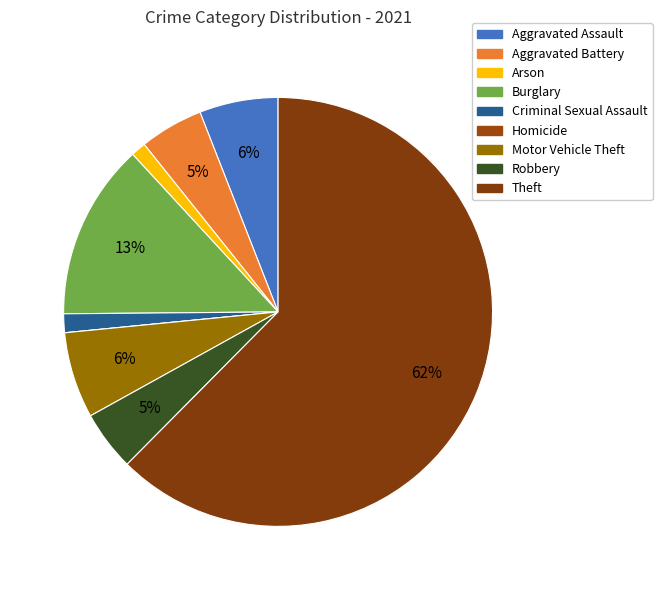

Do Burglary and Robbery together represent more than half of the pie?

No